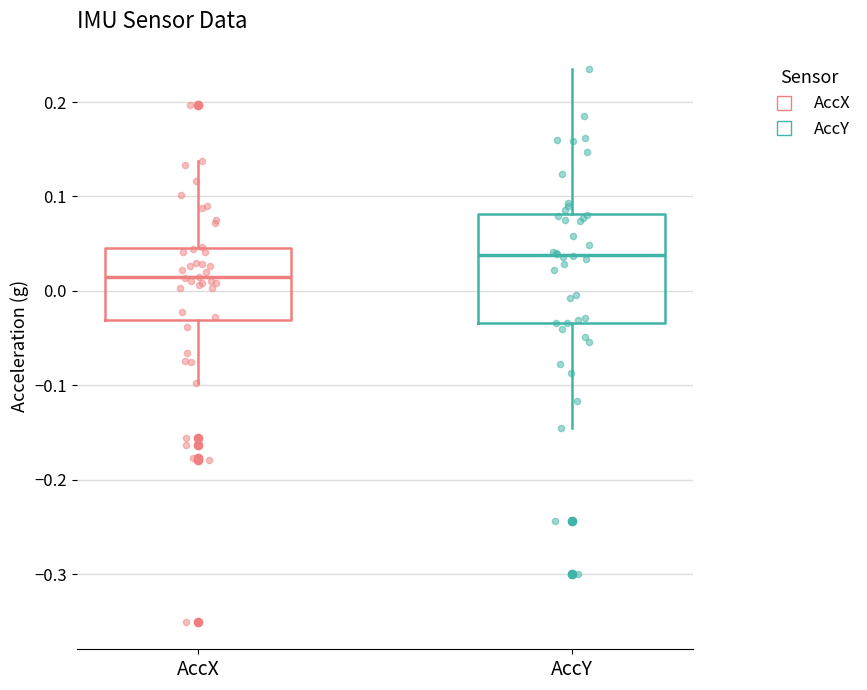

Which box's median line is the lowest?

AccX